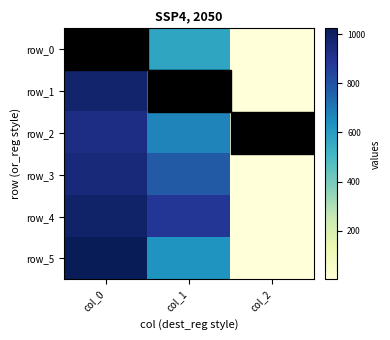

Is it true that row_3 equals 167.7 at col_1?

False